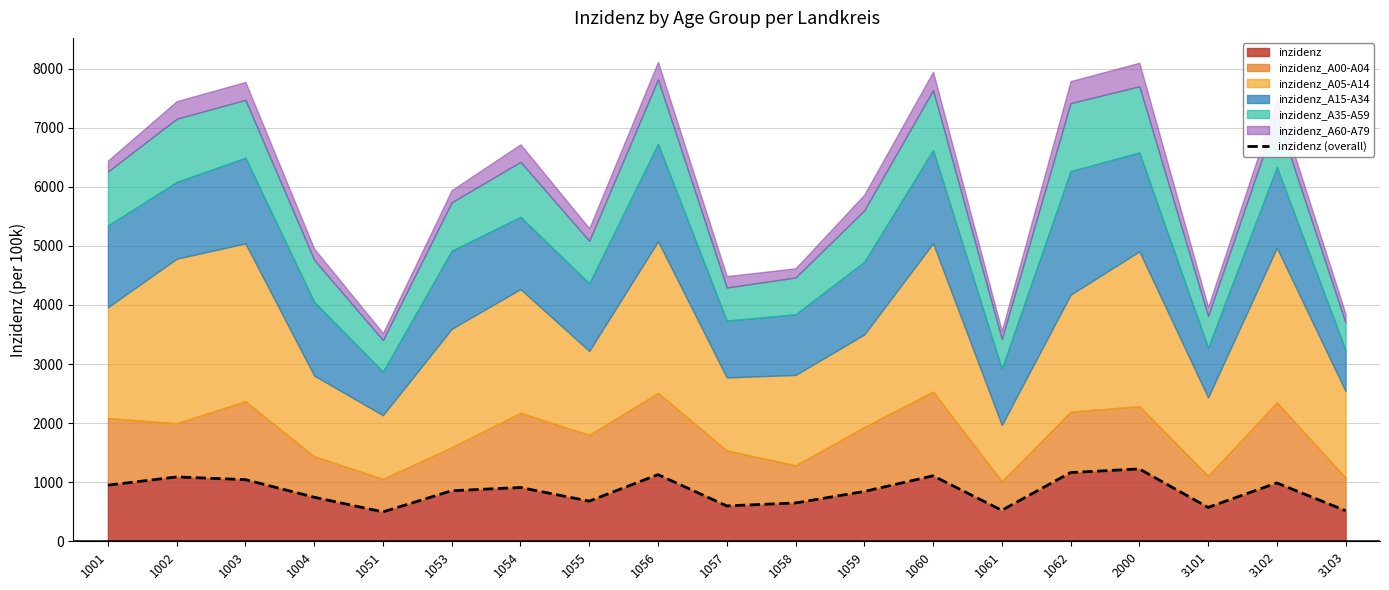

The chart shows a value of 524.4 at 1061. True or false?

True